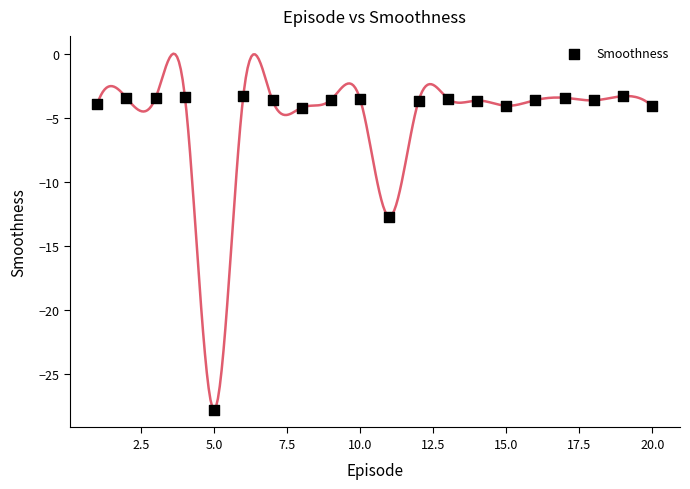

What Y value in the scatter plot is closest to -15?

-12.7